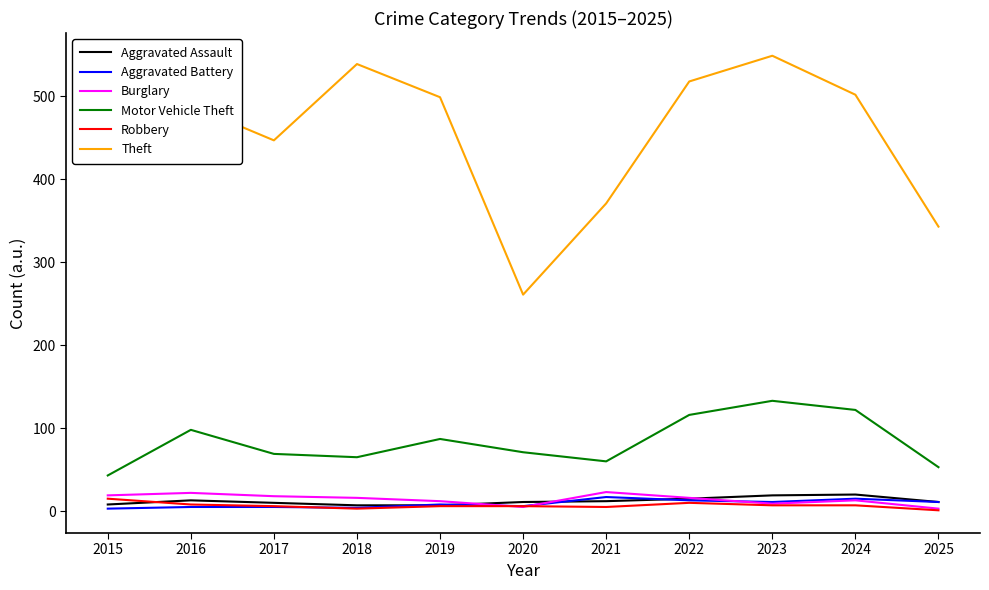

True or false: Burglary and Motor Vehicle Theft intersect in this chart.

False